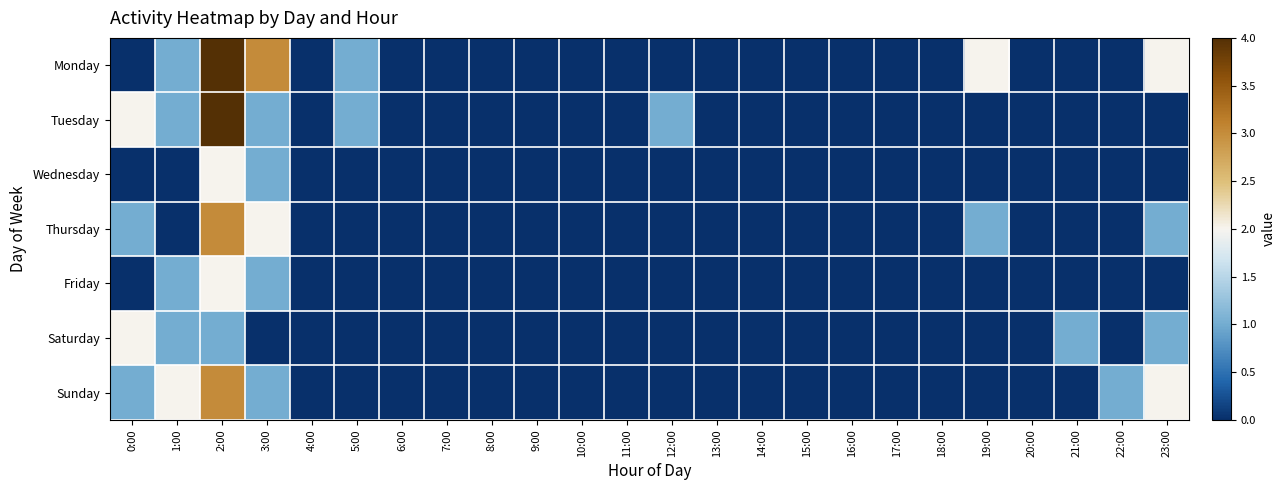

What is the greatest value displayed?

4